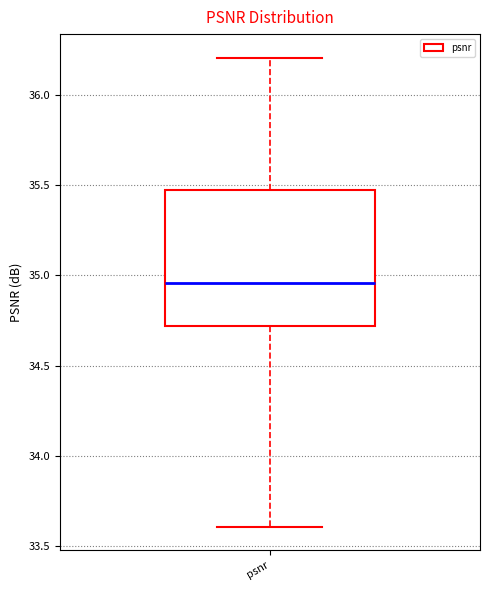

Where is the upper edge of the box for psnr on the y-axis? The values are not printed on the chart, so give them approximately, as read against the axis.

35.50